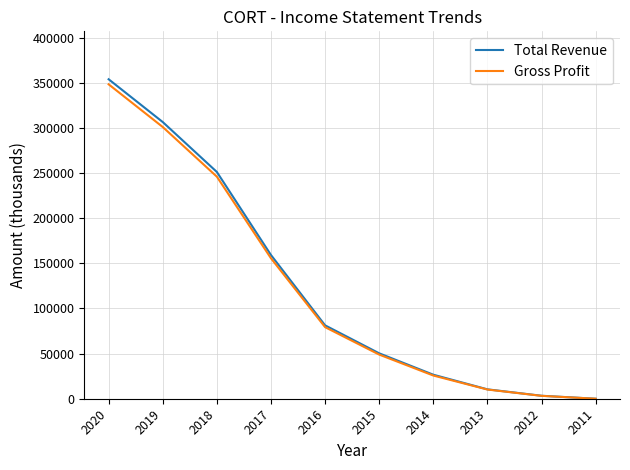

Where does the Total Revenue series first go above 81300?

2020